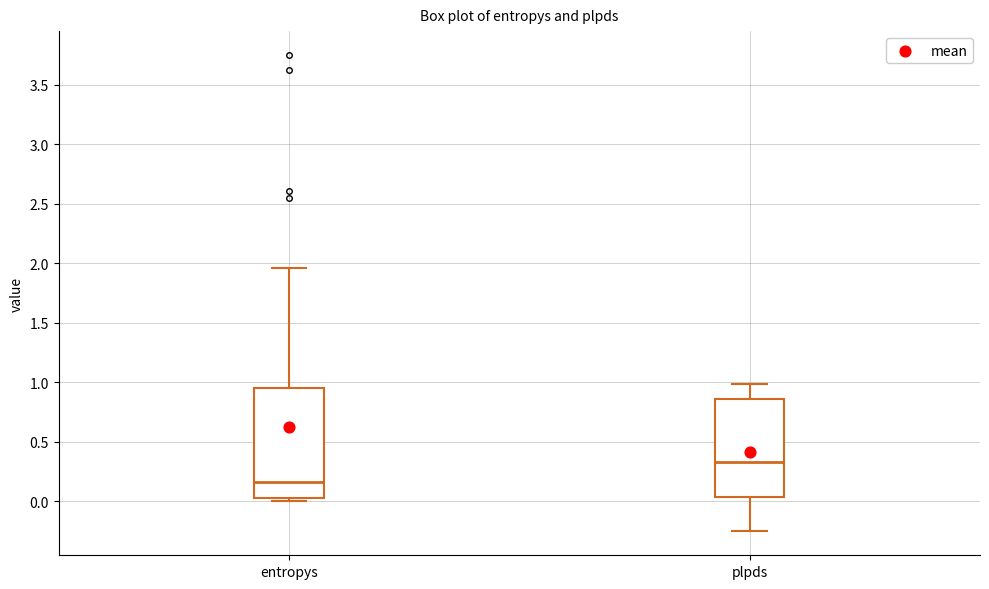

Reading left to right, read every box against the y-axis: the position of its median line, the range the box covers, and the ends of its whiskers. The values are not printed on the chart, so give them approximately, as read against the axis.

entropys: median 0.15, box 0.05 to 0.95, whiskers 0.00 to 1.95
plpds: median 0.35, box 0.05 to 0.85, whiskers -0.25 to 1.00